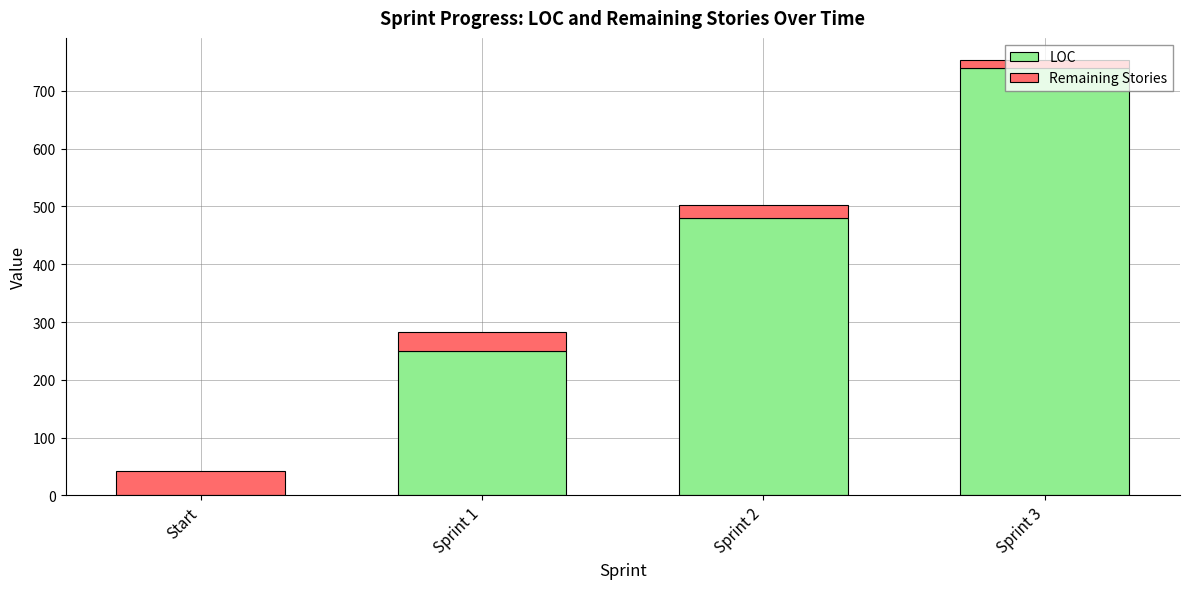

At which category is the sum across all series the highest?

Sprint 3